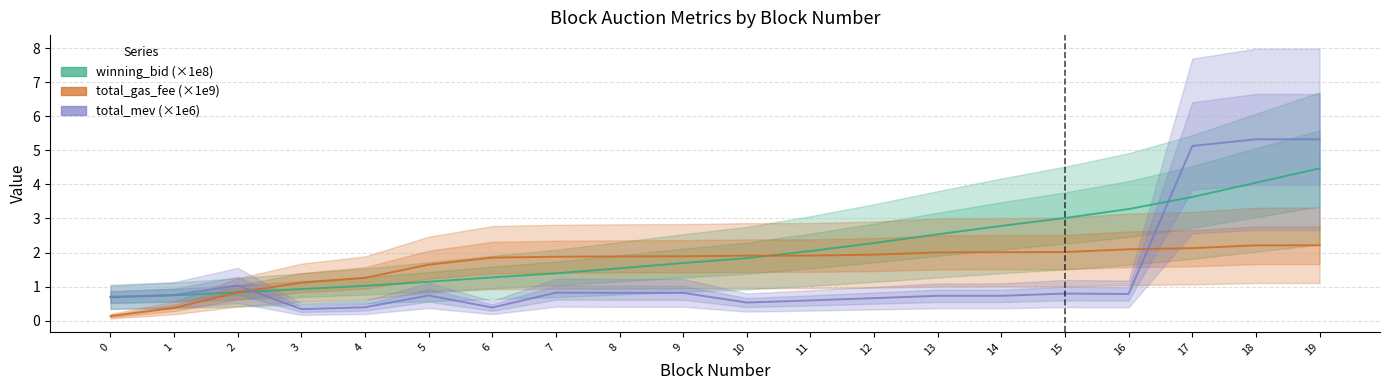

Rank the categories by winning_bid (×1e8) value from highest to lowest.

19, 18, 17, 16, 15, 14, 13, 12, 11, 10, 9, 8, 7, 6, 5, 4, 3, 2, 1, 0